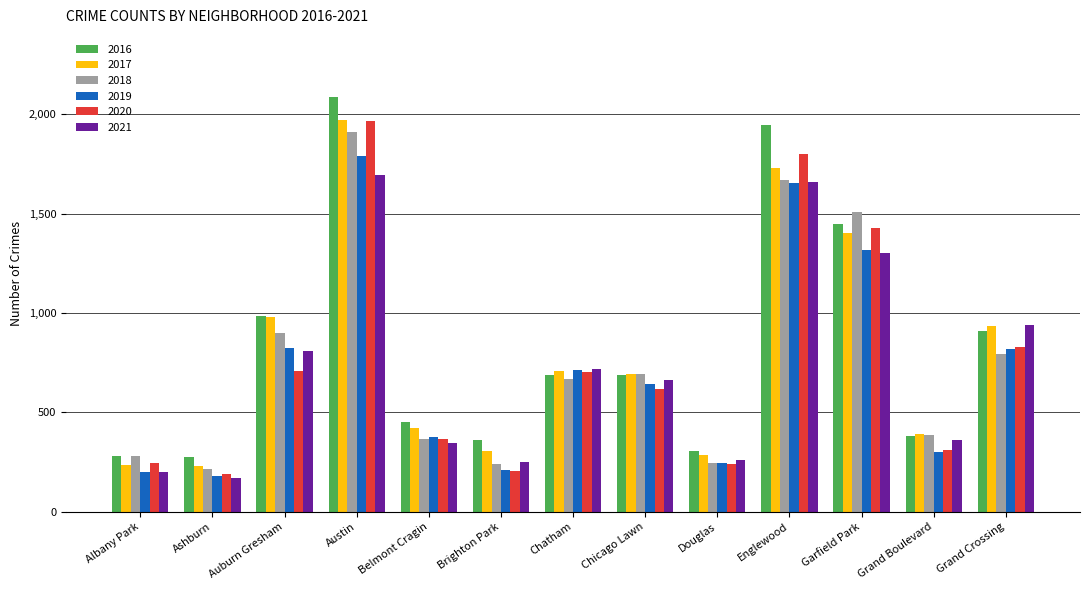

Is it true that 2019 equals 820 at Grand Crossing?

True